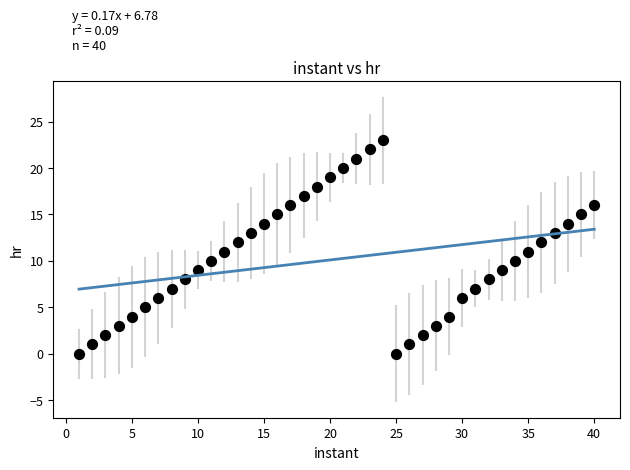

What is the range of Y values (max minus min)?

23